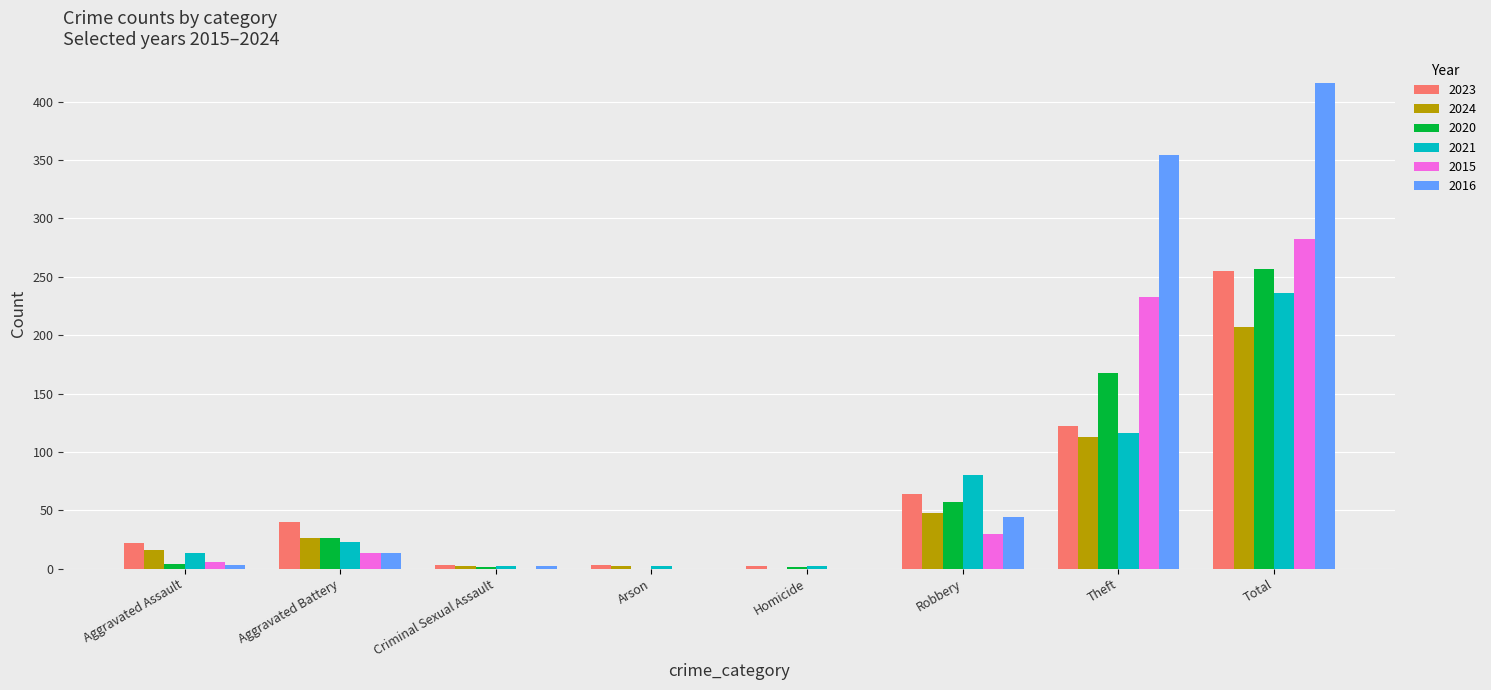

Which label corresponds to the largest value in the chart?

Total